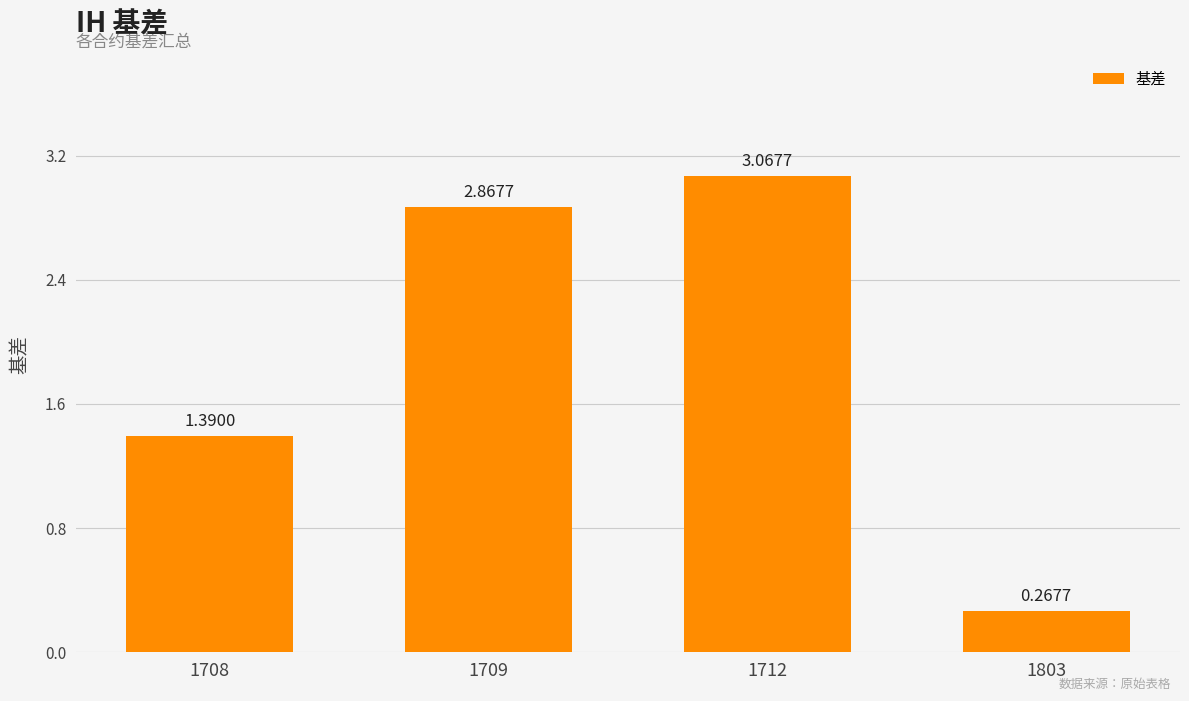

Where is the data nearest to the value 1?

1708